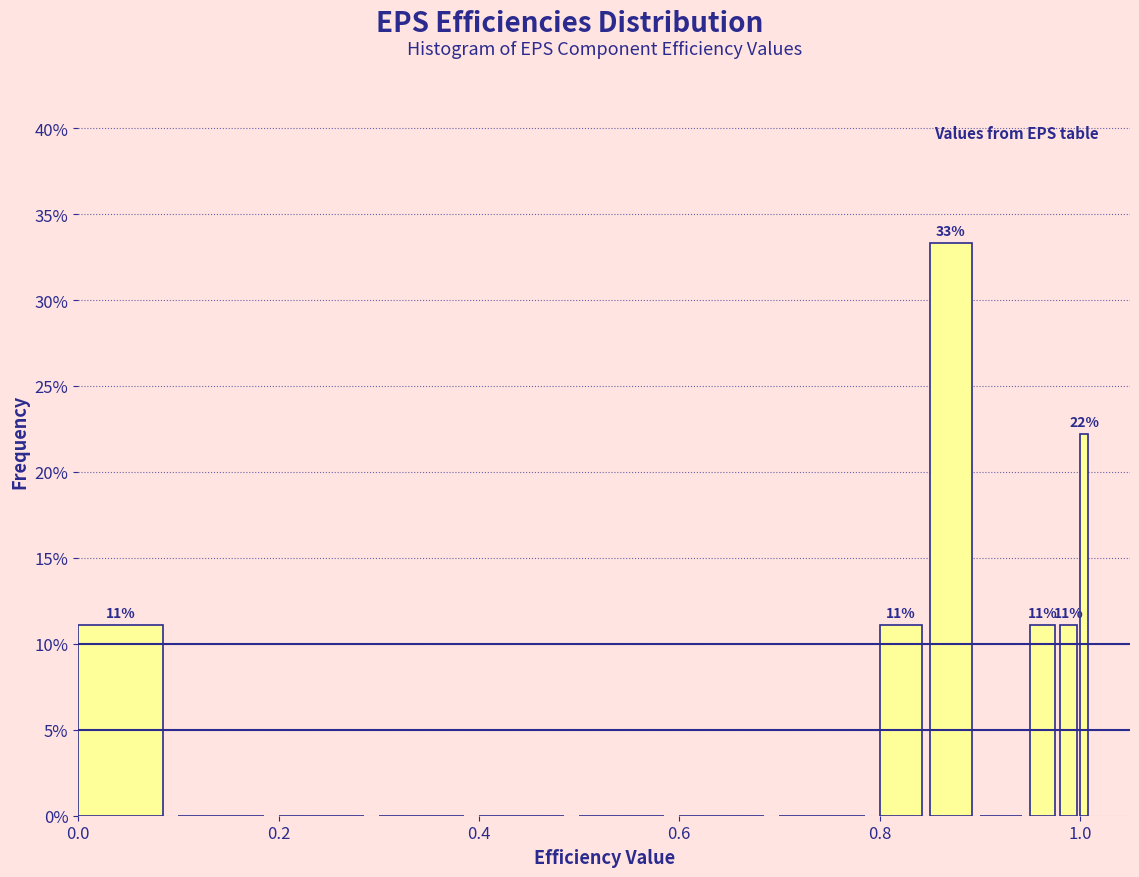

Around what value on the x-axis is the tallest bar? Give the approximate position of its centre, as read against the axis.

0.88